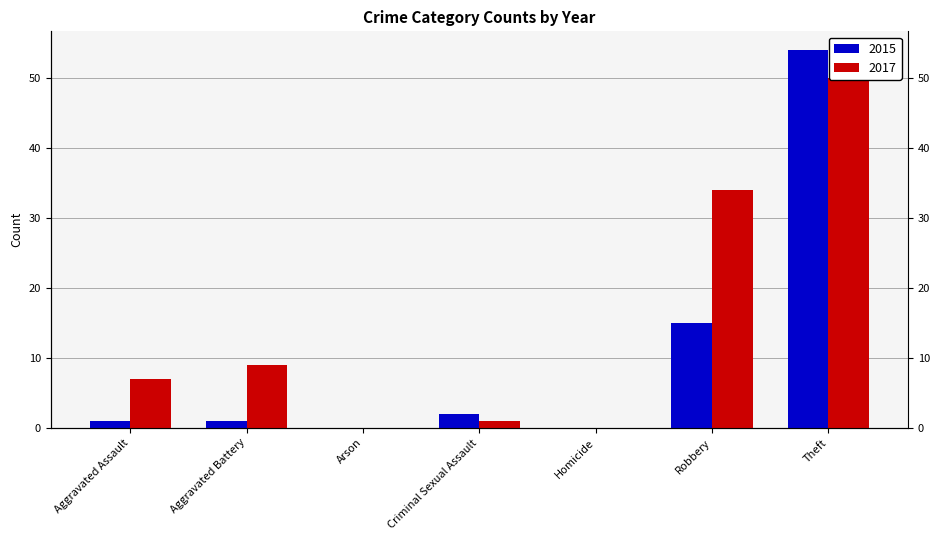

What are all the series names shown in the legend?

2015, 2017